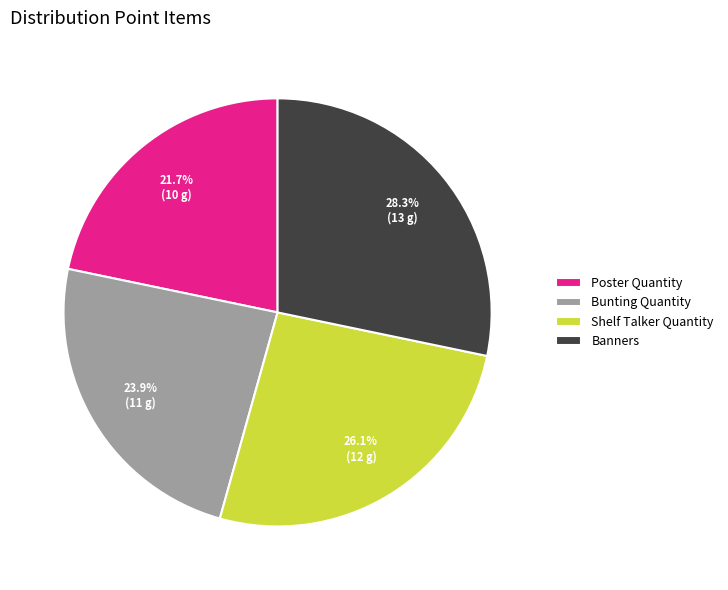

Do Shelf Talker Quantity and Poster Quantity together represent more than half of the pie?

No